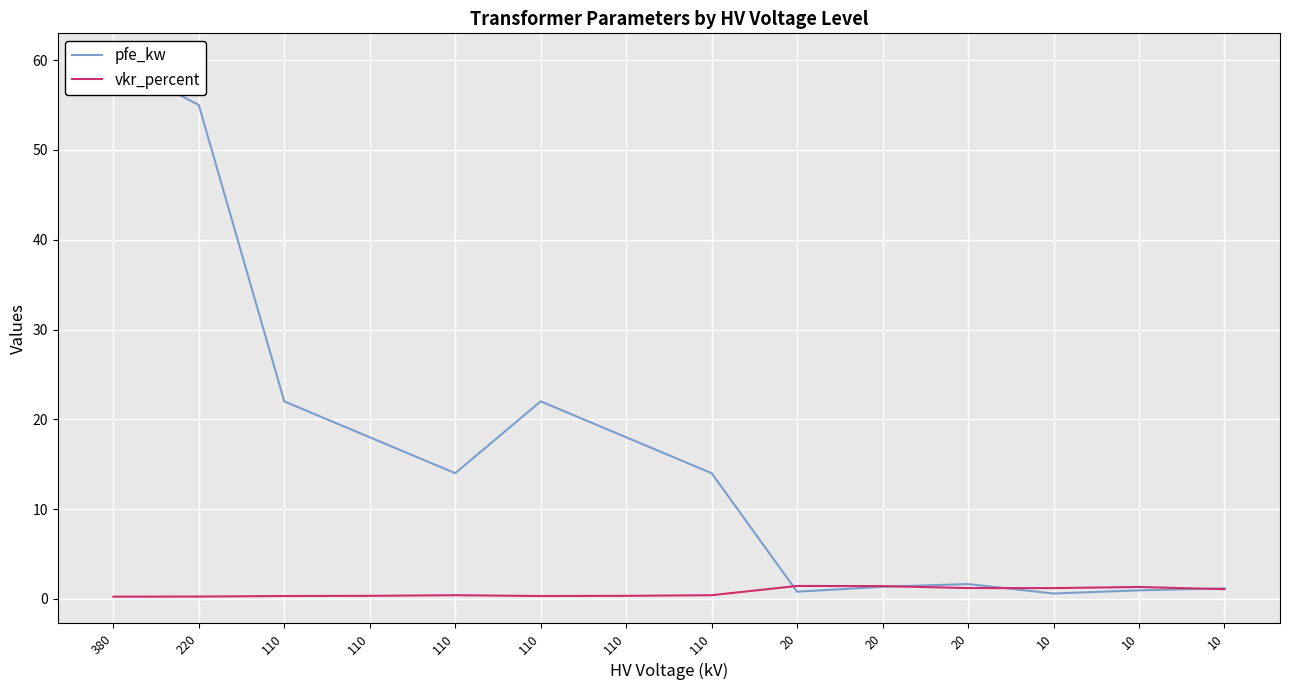

What is the difference between the vkr_percent values at 10 and 110?

0.9